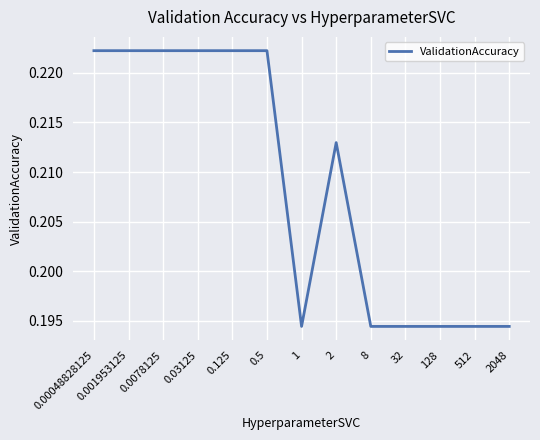

How many series are shown in this chart?

1